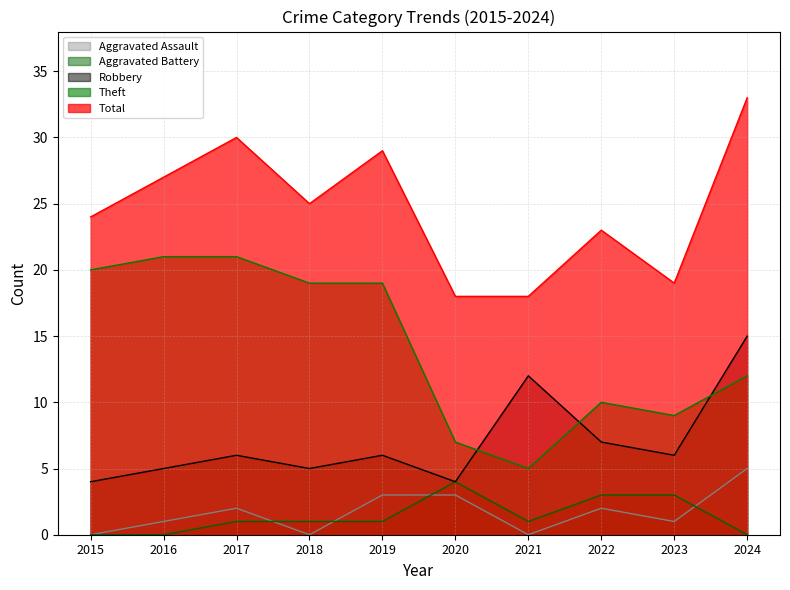

List the labels in order of Total value, smallest first.

2020, 2021, 2023, 2022, 2015, 2018, 2016, 2019, 2017, 2024